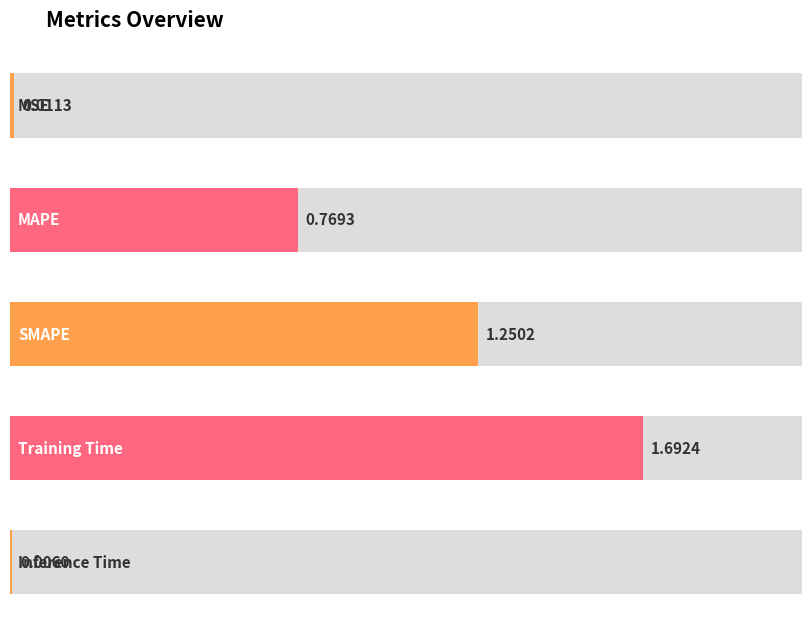

Reading left to right, list all the values displayed in this chart.

0.0	0.8	1.3	1.7	0.0